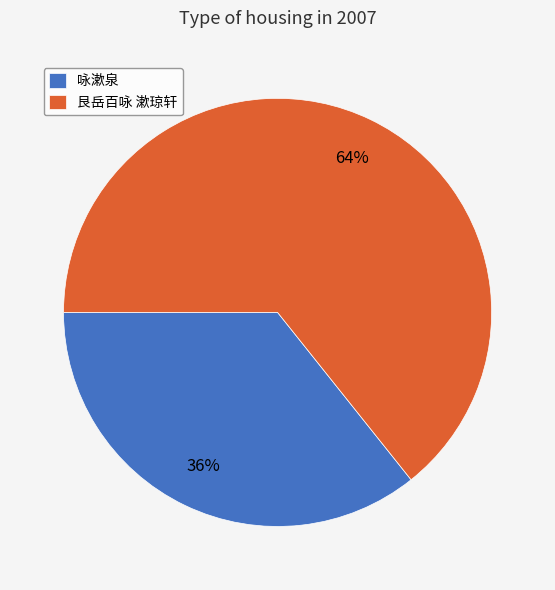

How many slices are in this pie chart?

2